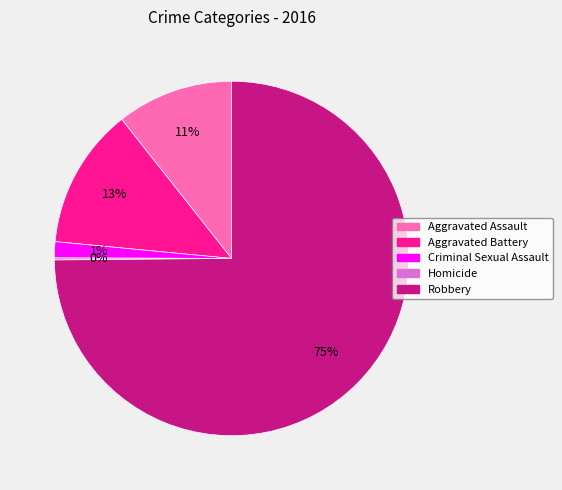

The Criminal Sexual Assault slice represents 1% of the pie. True or false?

True